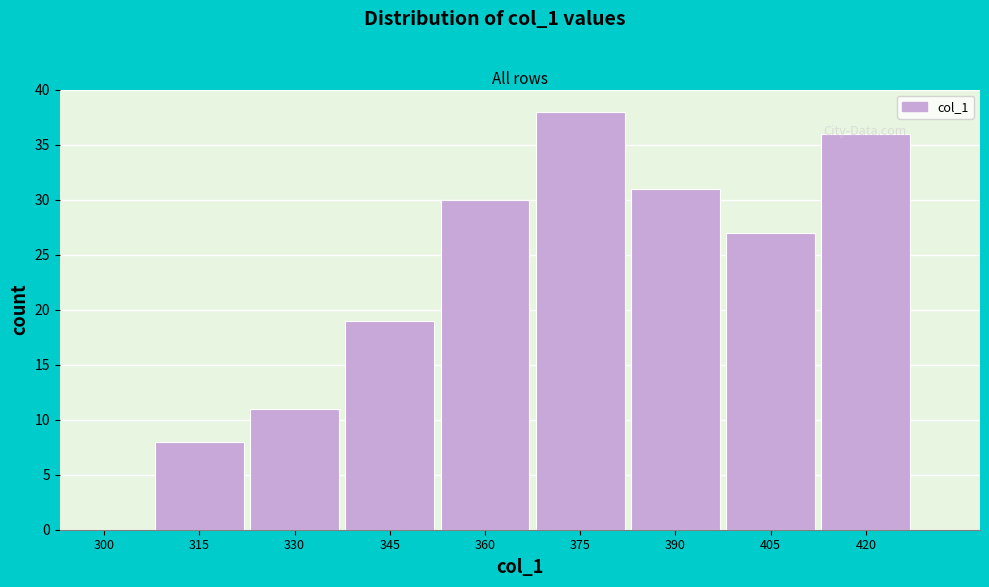

Which has a higher value, 300 or 405?

405